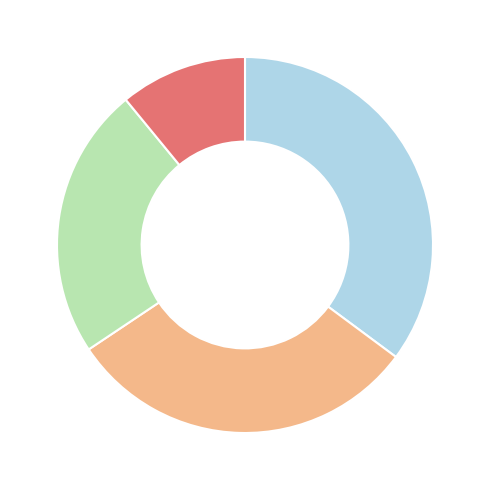

How many segments does this pie chart have?

4